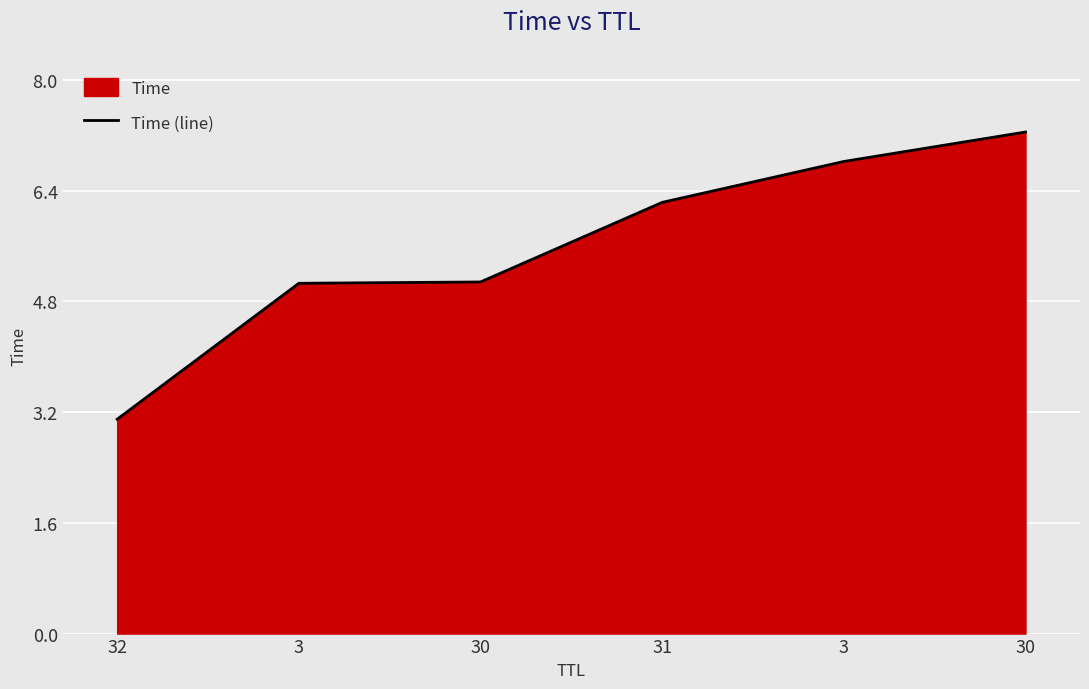

What is the average value?

5.6